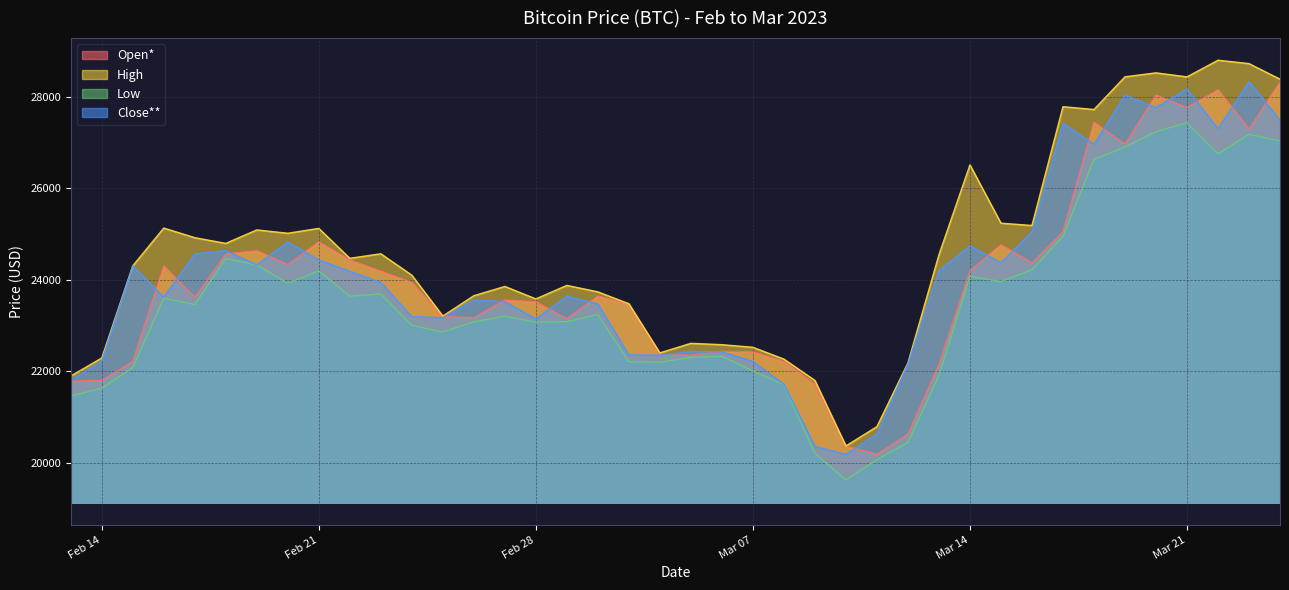

What is the lowest value of the High series?

20370.6